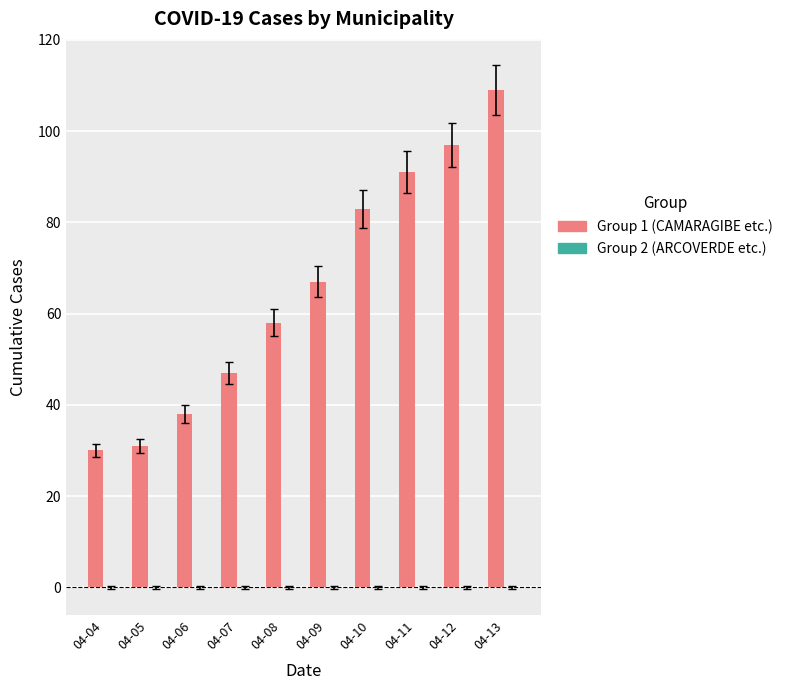

What is the difference between the second highest and second lowest values?

66